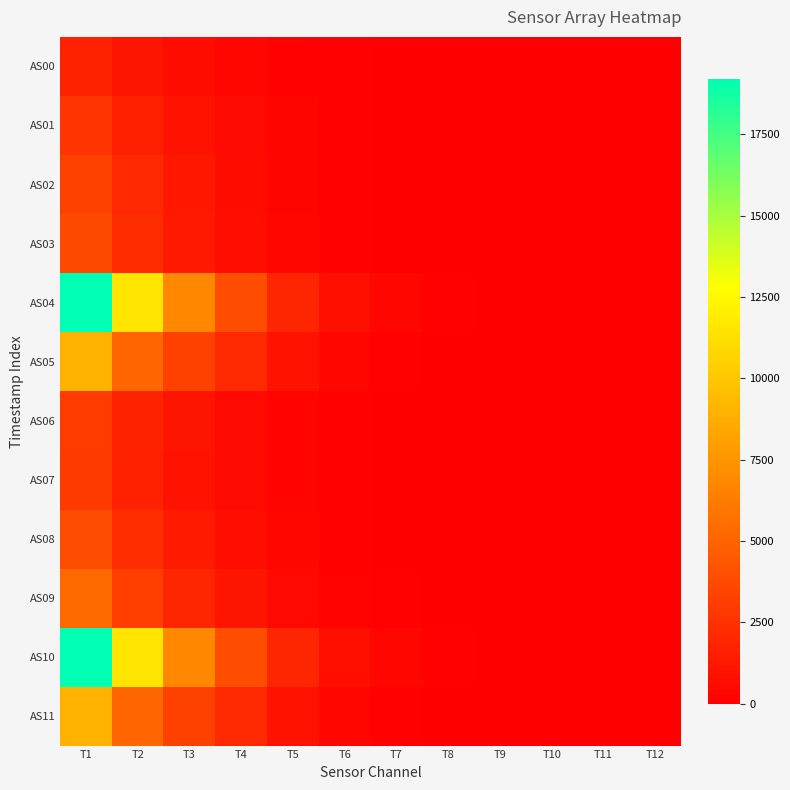

Reading left to right, list all the values displayed in this chart.

AS00: T1=1751	T2=1074	T3=636	T4=361	T5=178	T6=81	T7=35	T8=15	T9=5	T10=1	T11=0	T12=0
AS01: T1=2657	T2=1652	T3=977	T4=544	T5=271	T6=126	T7=56	T8=25	T9=10	T10=3	T11=1	T12=0
AS02: T1=3293	T2=2053	T3=1209	T4=667	T5=329	T6=153	T7=69	T8=30	T9=12	T10=4	T11=1	T12=0
AS03: T1=3664	T2=2247	T3=1312	T4=716	T5=348	T6=158	T7=70	T8=30	T9=12	T10=4	T11=0	T12=0
AS04: T1=19206	T2=11493	T3=6891	T4=3921	T5=1889	T6=824	T7=352	T8=154	T9=69	T10=30	T11=13	T12=5
AS05: T1=8994	T2=5104	T3=3278	T4=2088	T5=974	T6=368	T7=132	T8=50	T9=20	T10=6	T11=0	T12=0
AS06: T1=2974	T2=1771	T3=1015	T4=544	T5=258	T6=114	T7=49	T8=20	T9=7	T10=2	T11=0	T12=0
AS07: T1=2954	T2=1720	T3=984	T4=532	T5=249	T6=107	T7=45	T8=18	T9=7	T10=2	T11=0	T12=0
AS08: T1=3925	T2=2299	T3=1329	T4=724	T5=338	T6=145	T7=61	T8=25	T9=10	T10=3	T11=0	T12=0
AS09: T1=5339	T2=3172	T3=1886	T4=1058	T5=501	T6=216	T7=90	T8=37	T9=15	T10=5	T11=1	T12=0
AS10: T1=19195	T2=11488	T3=6887	T4=3919	T5=1888	T6=824	T7=352	T8=154	T9=69	T10=30	T11=13	T12=5
AS11: T1=8992	T2=5100	T3=3278	T4=2086	T5=974	T6=368	T7=130	T8=50	T9=20	T10=6	T11=0	T12=0